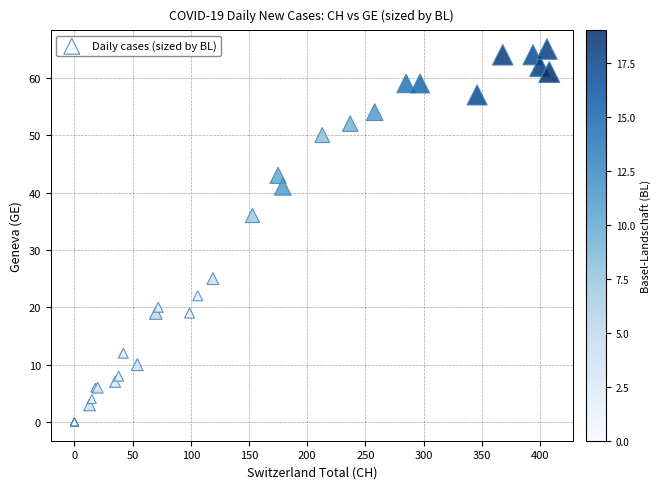

What Y value in the scatter plot is closest to 32?

36